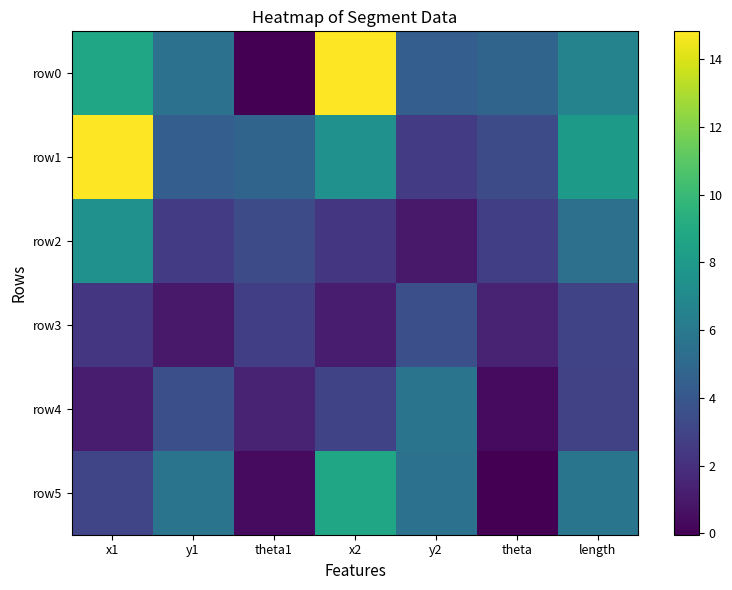

Which series changed the most between theta and length?

row5